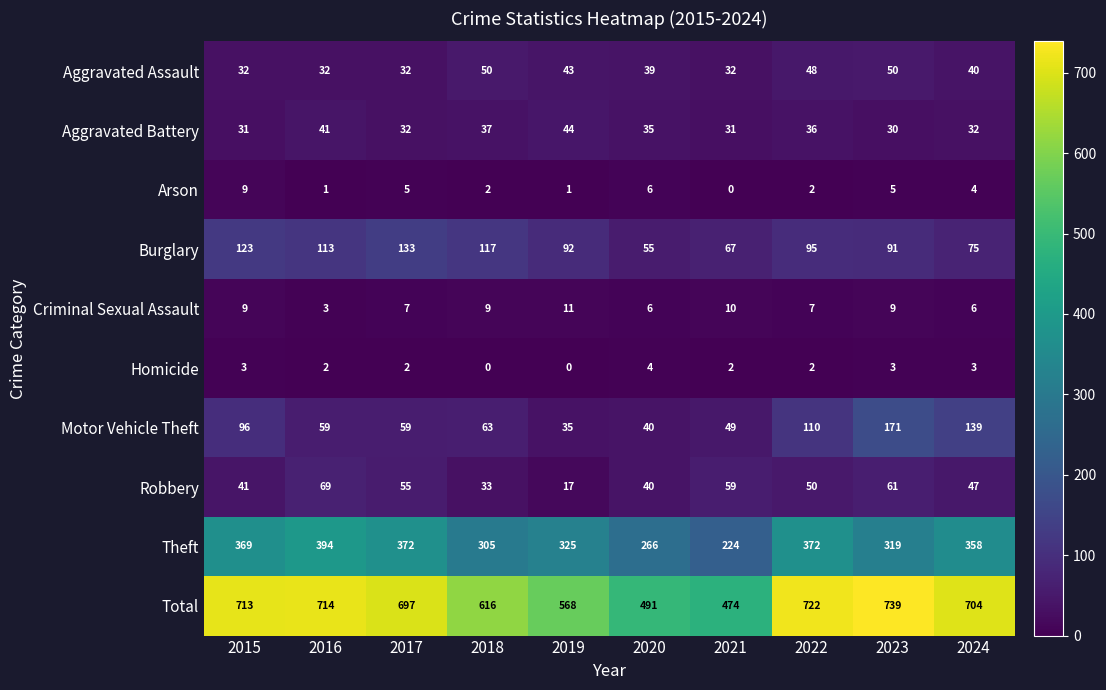

What is the greatest value displayed?

739